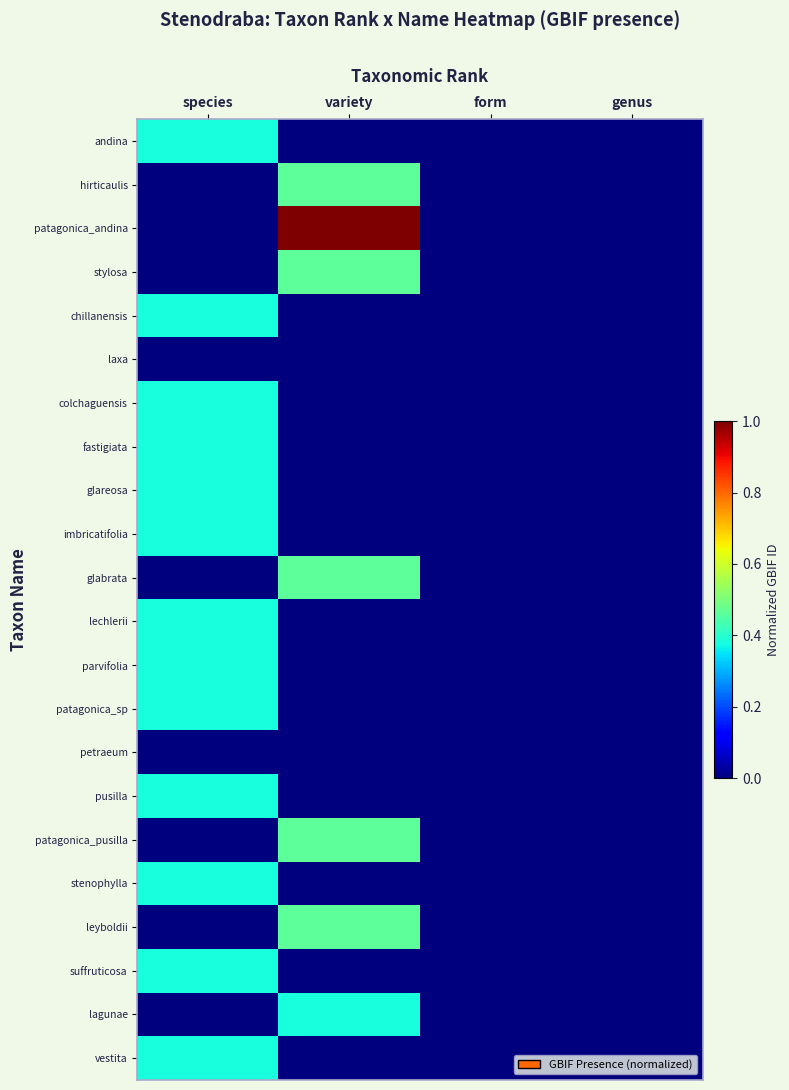

Which has a higher value, form or genus?

form